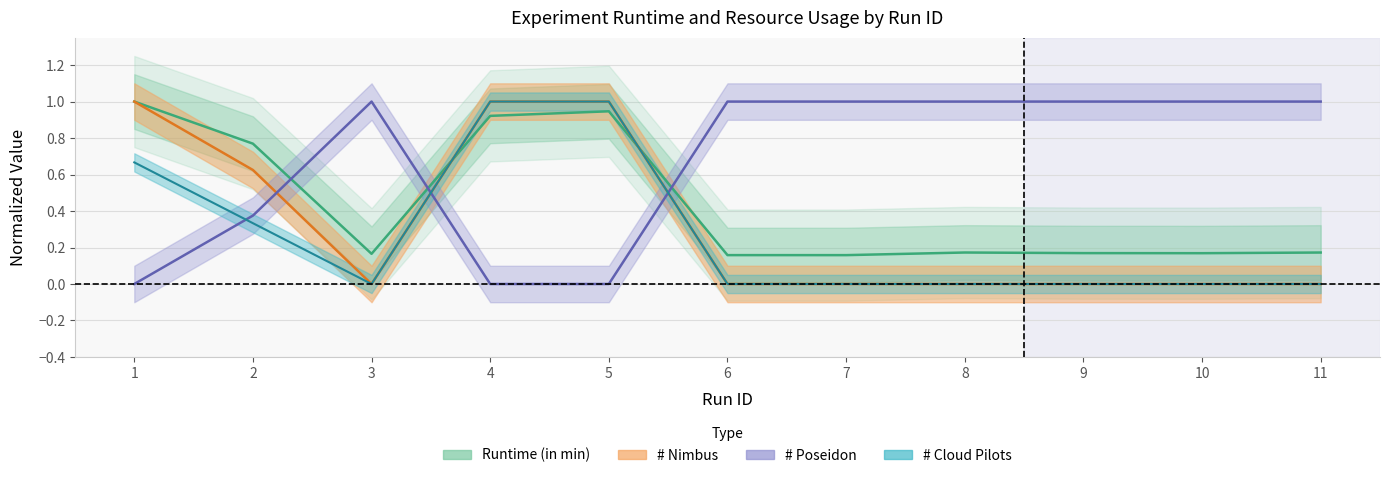

The value of Runtime (in min) at 8 is 0.2. True or false?

True